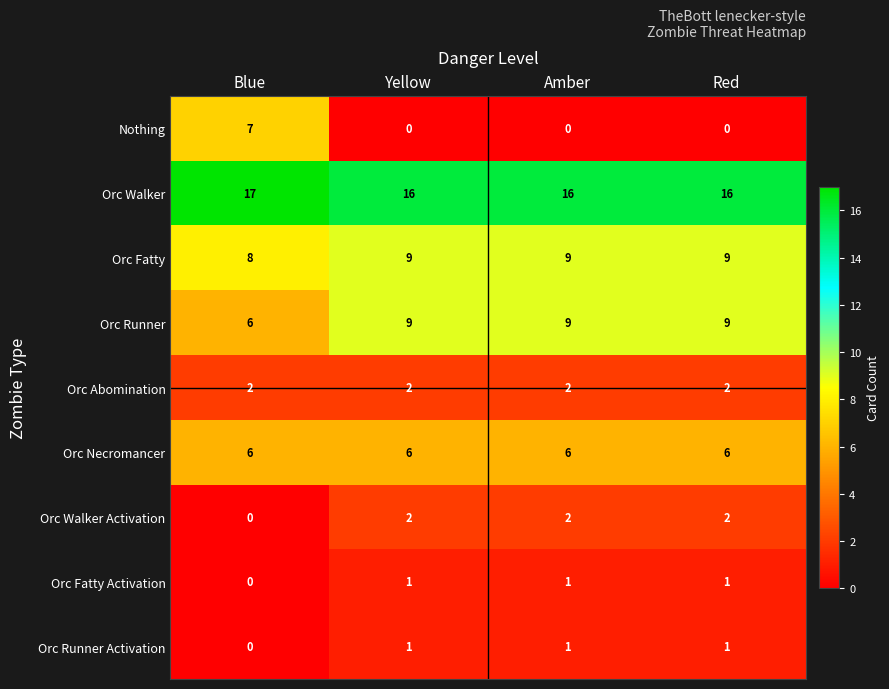

At which label does Orc Fatty reach its minimum?

Blue